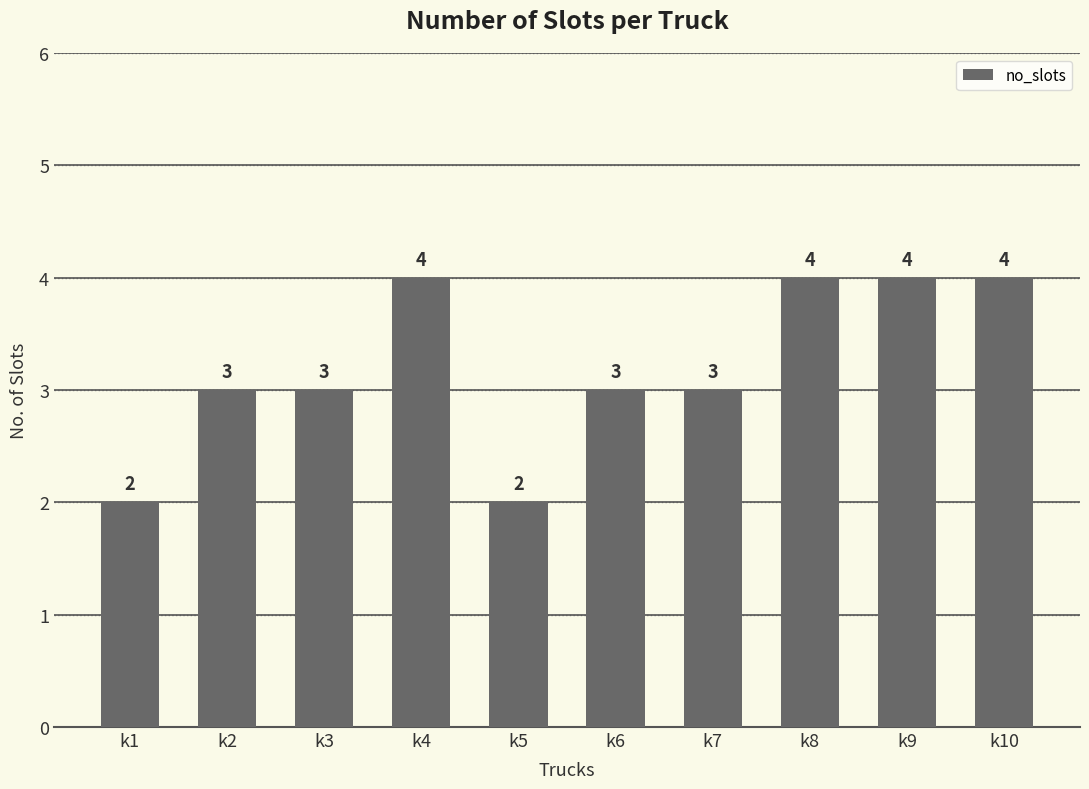

What is the sum of all values?

32